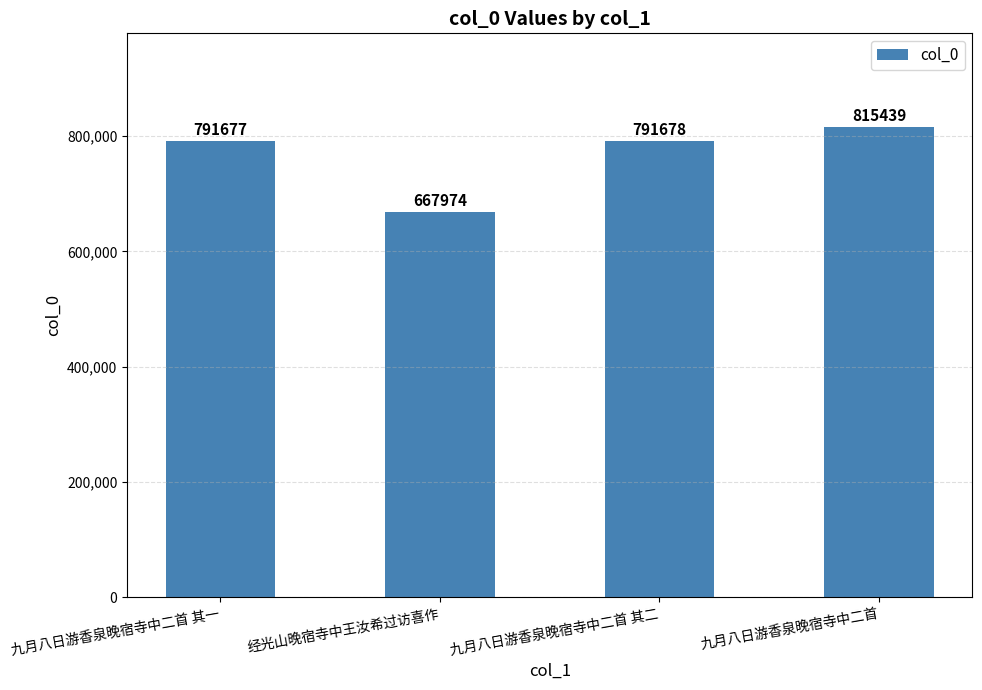

List the labels in order of value, smallest first.

经光山晚宿寺中王汝希过访喜作, 九月八日游香泉晚宿寺中二首 其一, 九月八日游香泉晚宿寺中二首 其二, 九月八日游香泉晚宿寺中二首